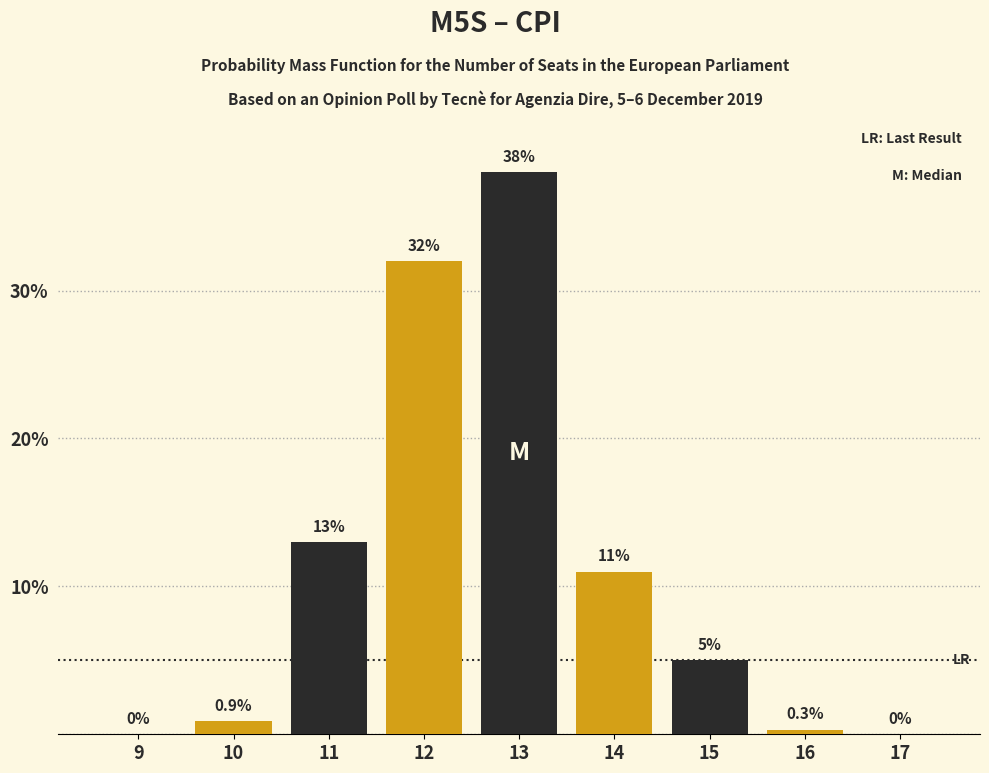

Reading left to right, list all the values displayed in this chart.

9=0.0	10=0.9	11=13.0	12=32.0	13=38.0	14=11.0	15=5.0	16=0.3	17=0.0